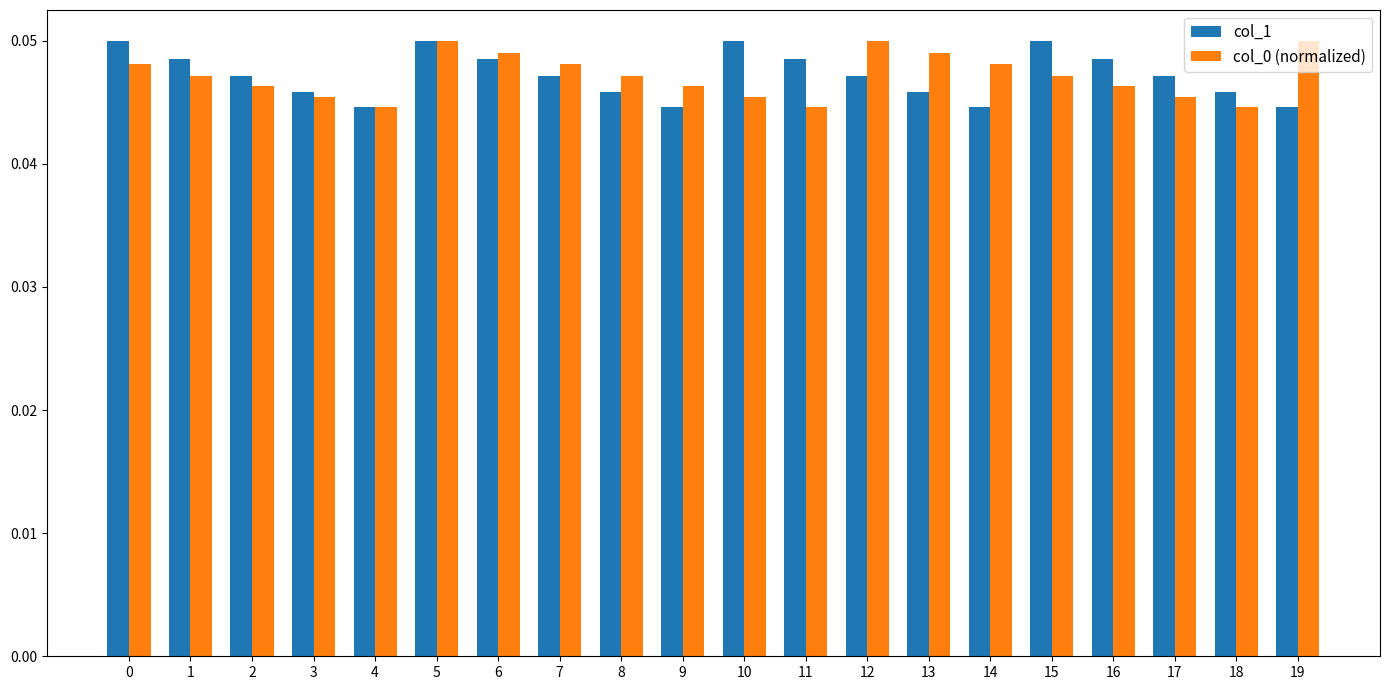

At how many categories does at least one series exceed 0?

20